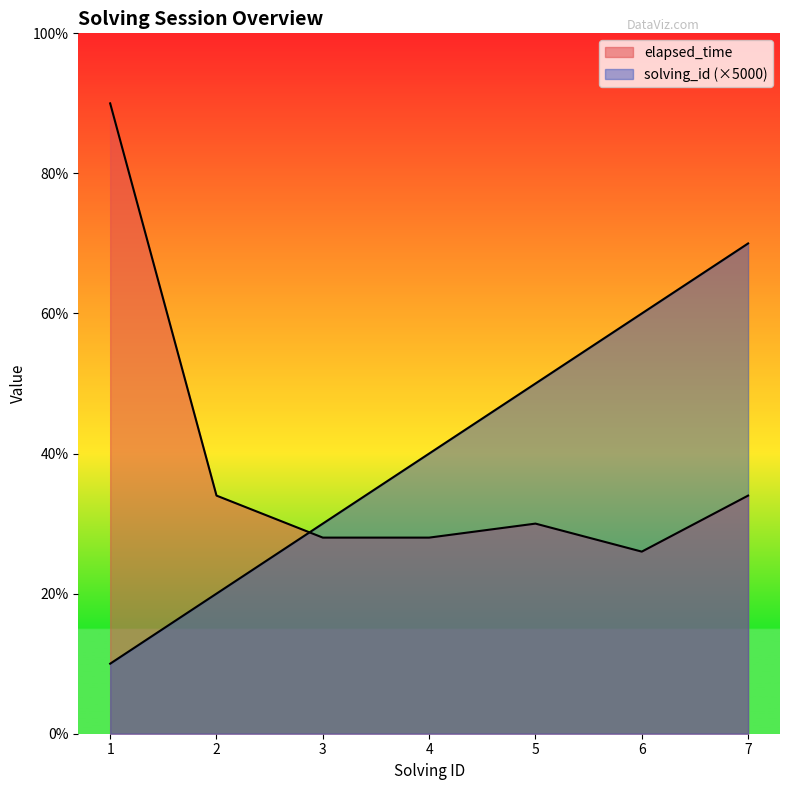

Reading left to right, extract all data points from this chart.

solving_id: 5000	10000	15000	20000	25000	30000	35000
elapsed_time: 45000	17000	14000	14000	15000	13000	17000